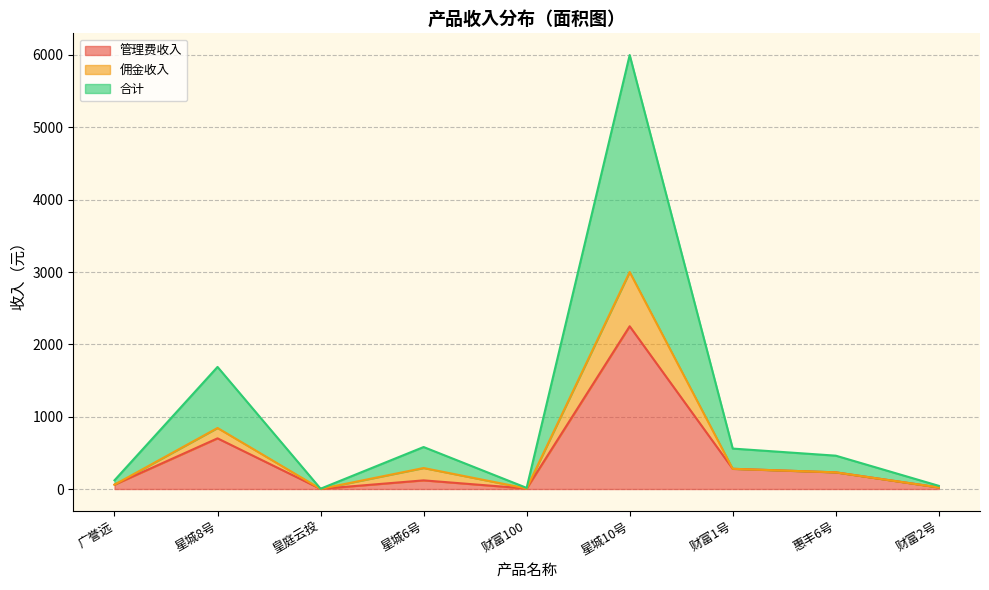

What are all the series names shown in the legend?

管理费收入, 佣金收入, 合计